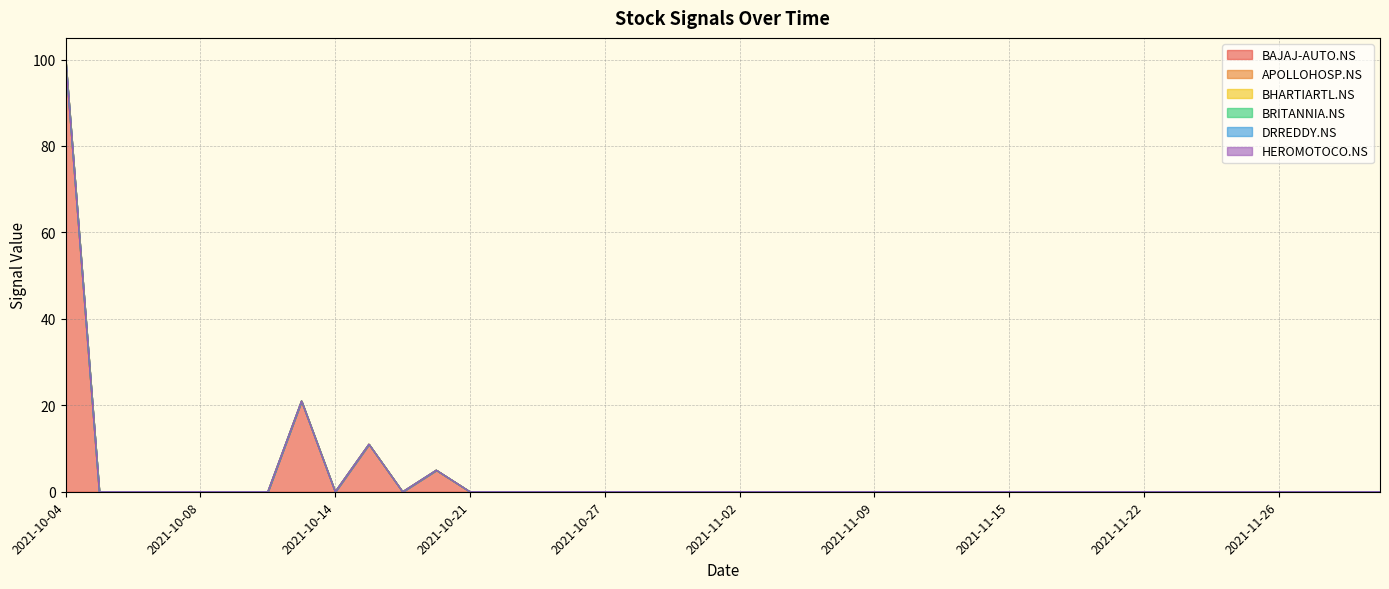

What is the label of the 14th point from the right?

2021-11-11